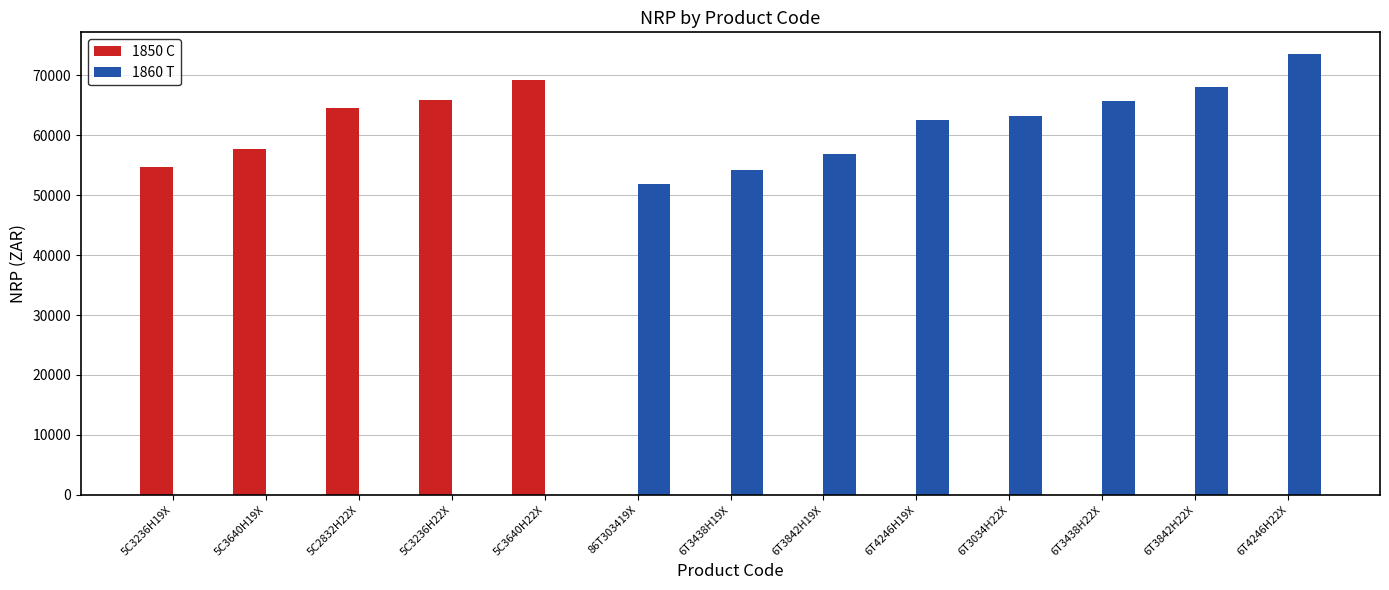

At which label is 1850 C closest to 34635?

5C3236H19X